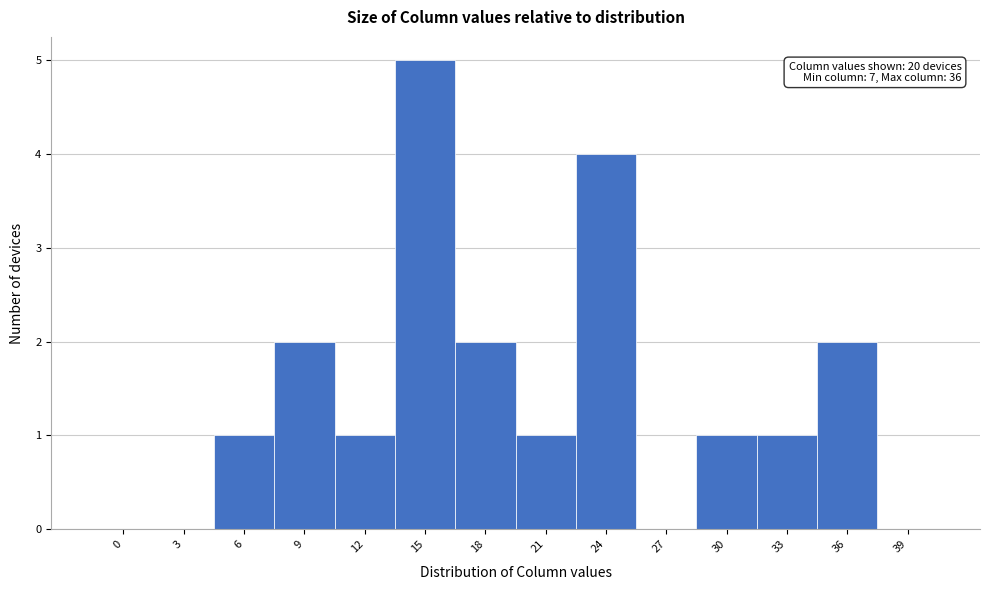

Reading left to right, what are all the values shown in this chart?

0=0	3=0	6=1	9=2	12=1	15=5	18=2	21=1	24=4	27=0	30=1	33=1	36=2	39=0